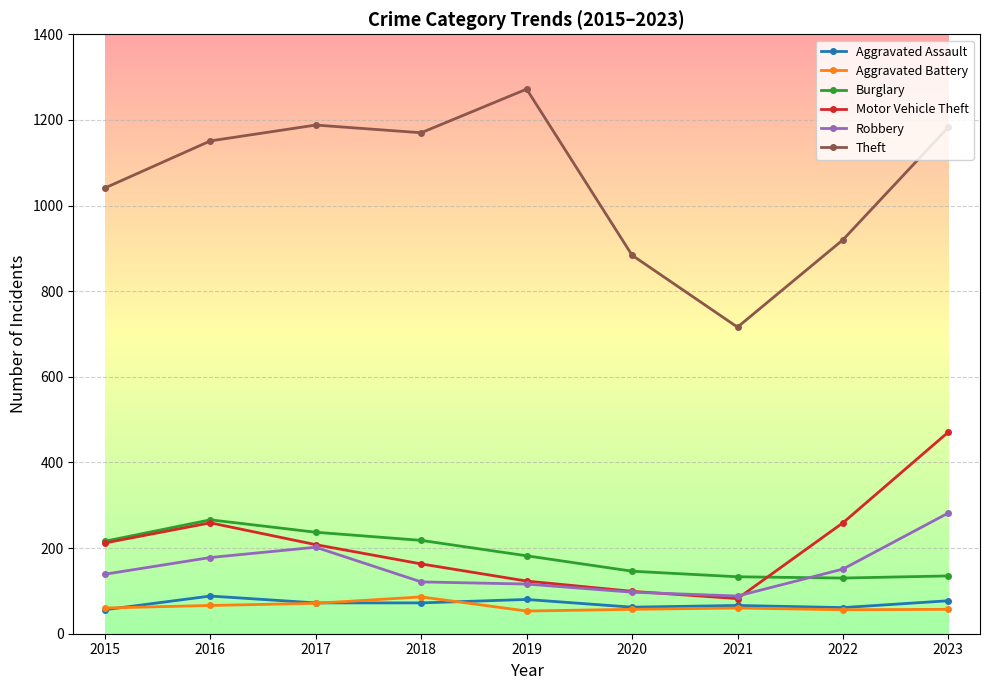

True or false: Motor Vehicle Theft has more than 2 interior local peaks.

False